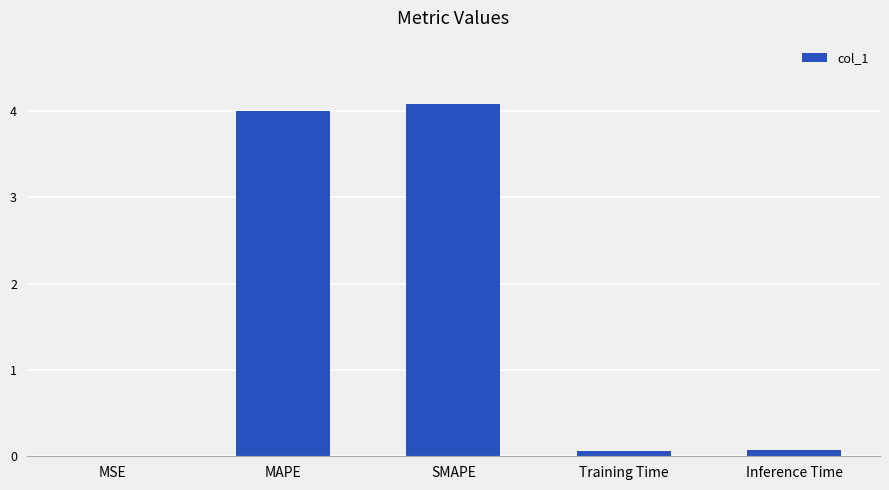

What is the change in value from MAPE to SMAPE?

+0.1